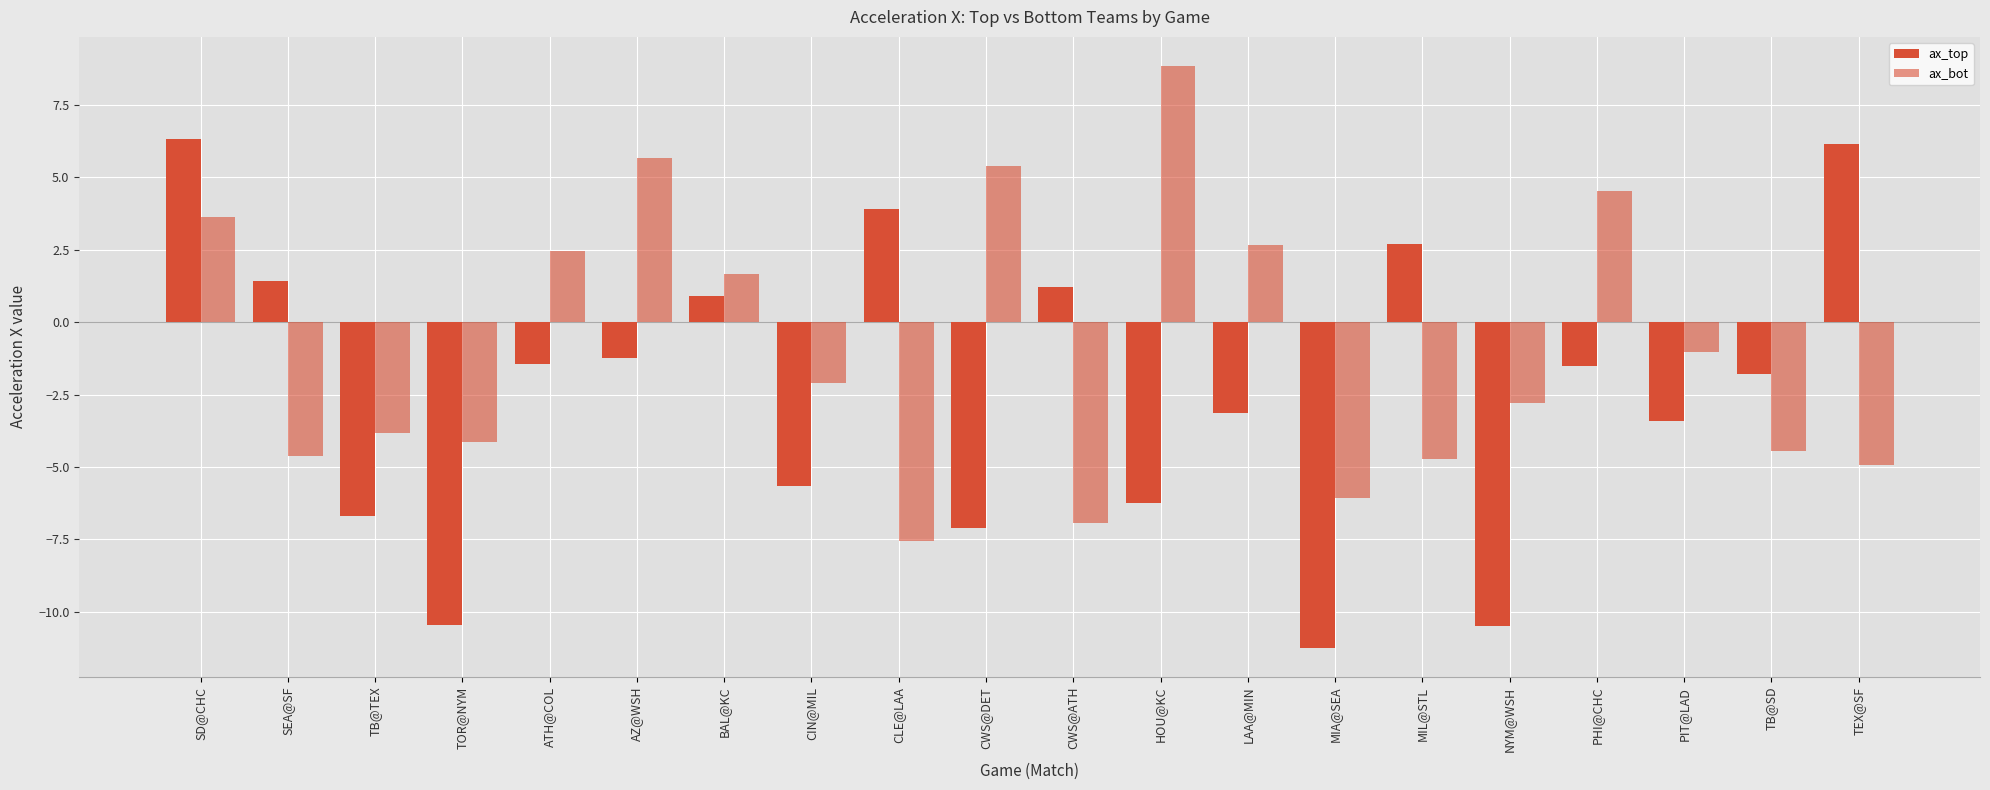

How many groups of bars are there?

20